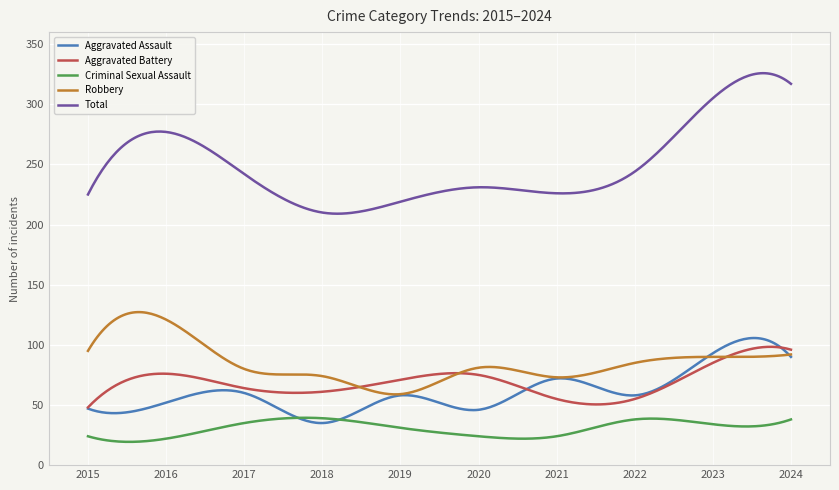

Which series has the largest range (max minus min)?

Total